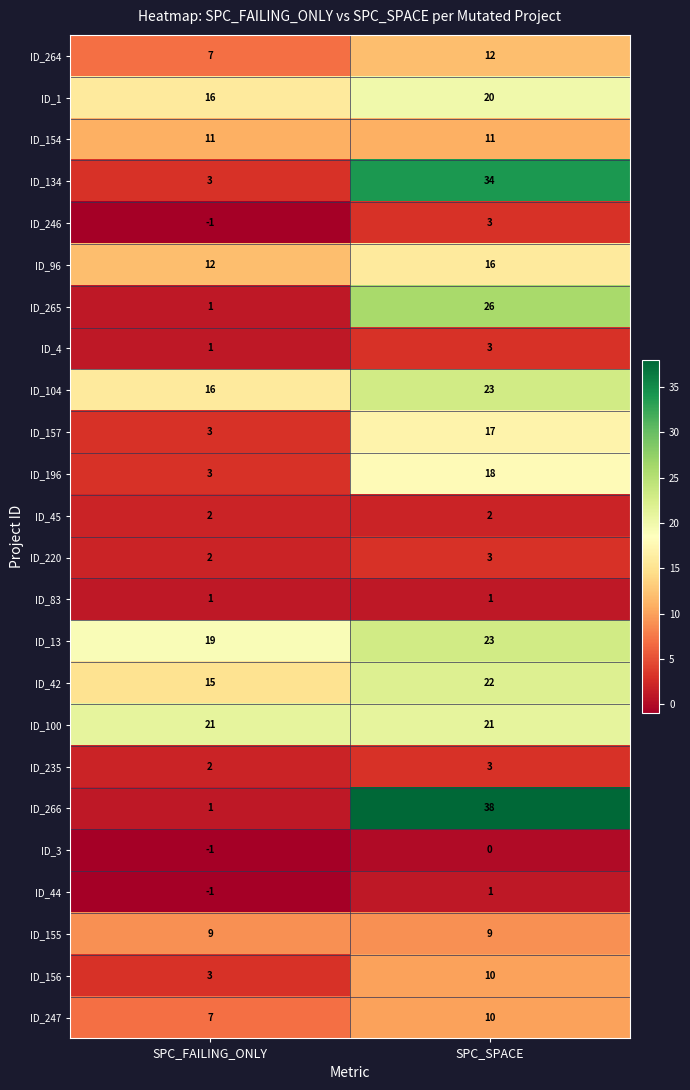

Which label corresponds to the smallest value in the chart?

SPC_FAILING_ONLY